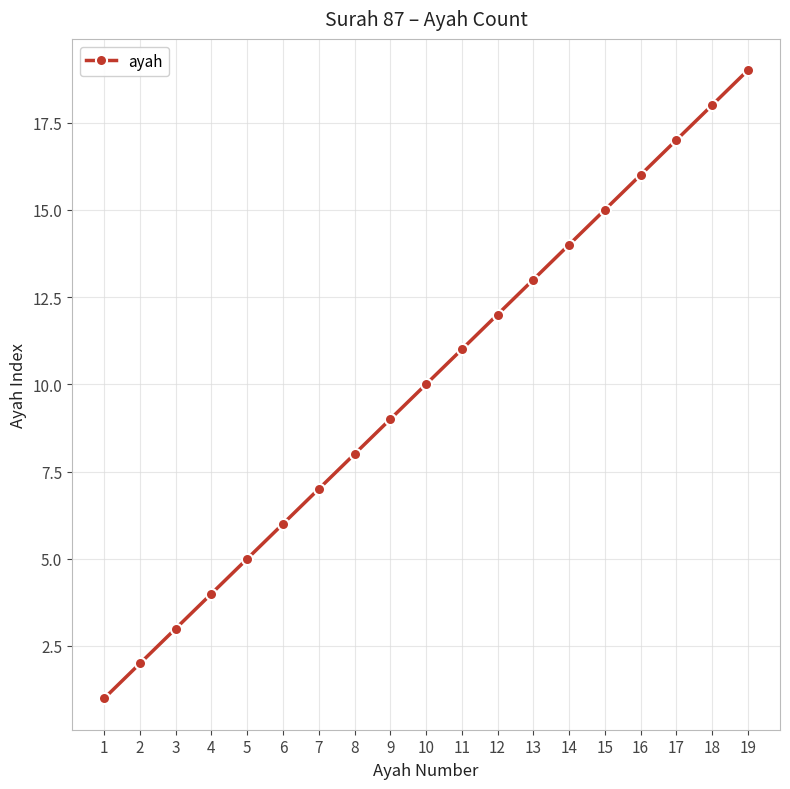

What is the change in value from 11 to 13?

+2